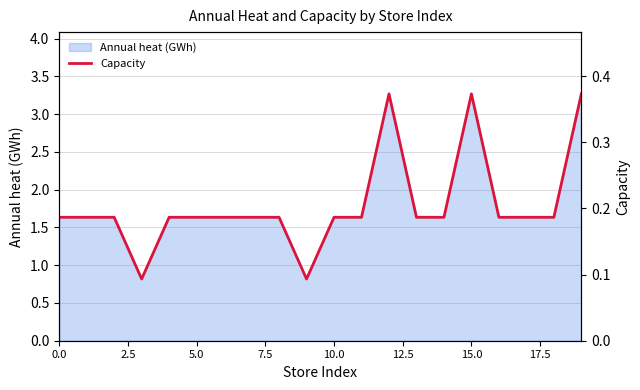

The Annual heat (GWh) series shows 0.4 at 5.0. True or false?

False